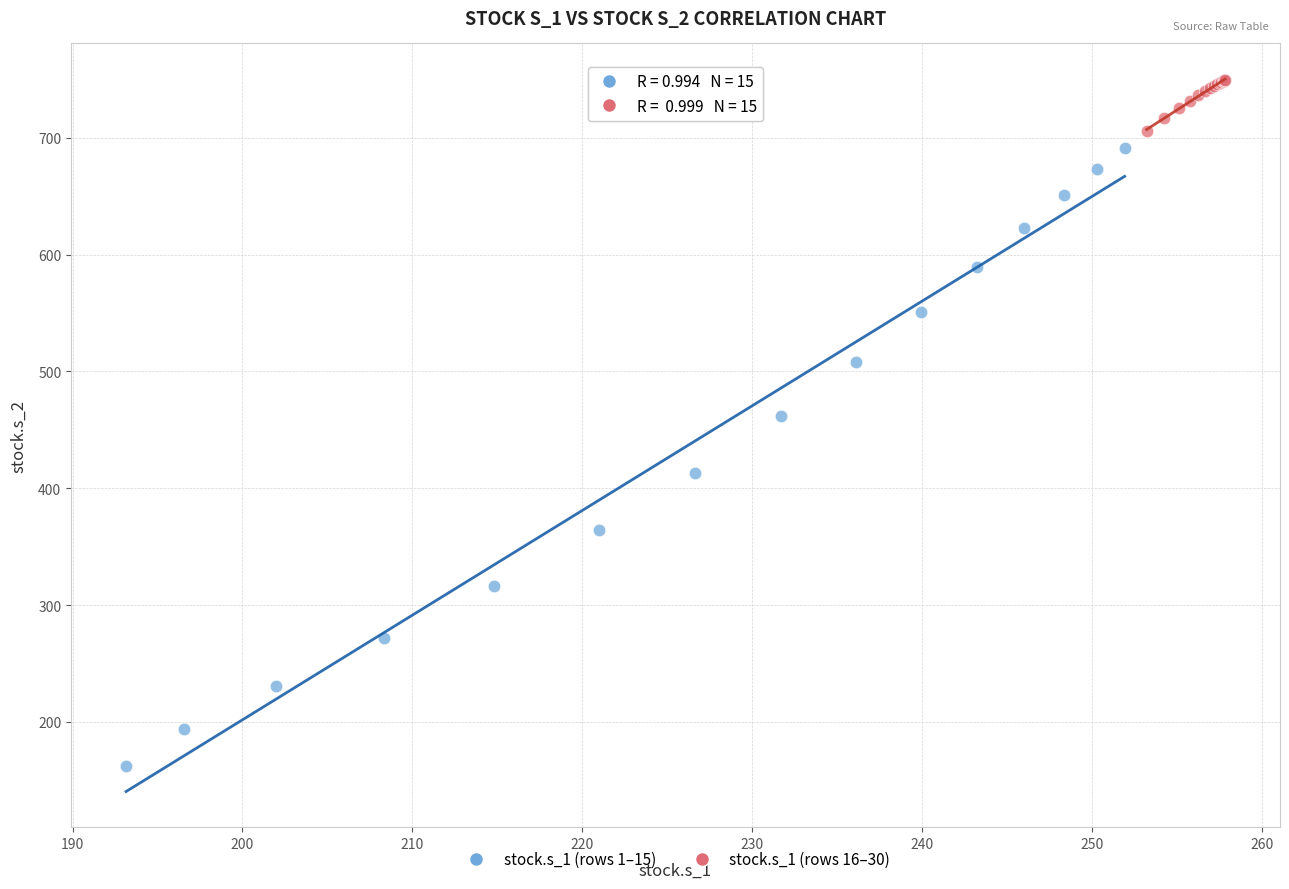

Which series contains the highest Y value?

stock.s_1 (rows 16–30)